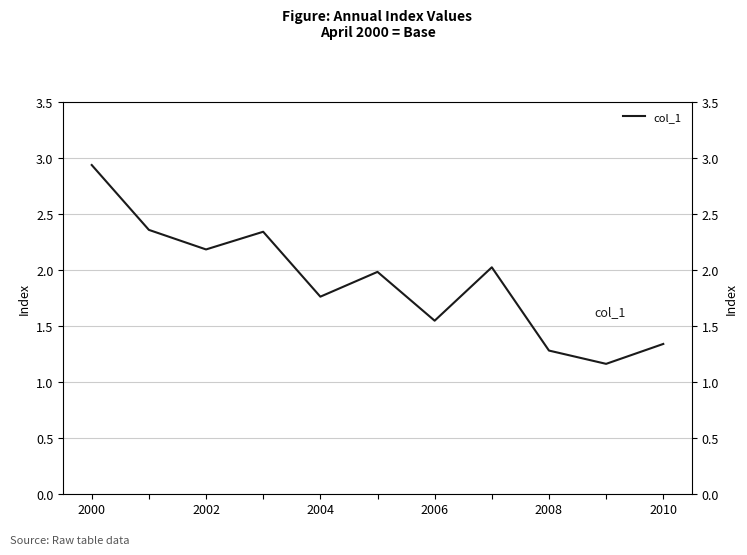

True or false: the data shows 0.3 at 9.

False